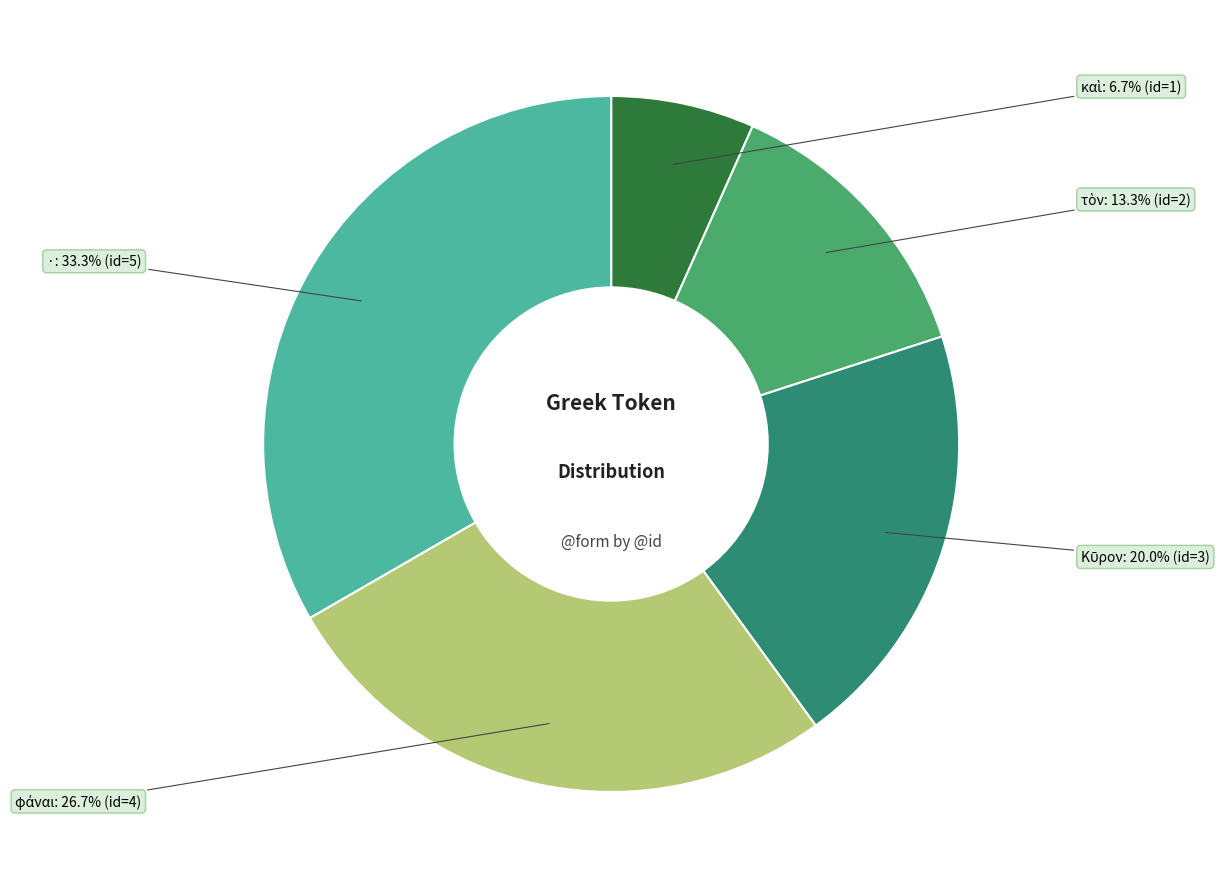

Is there any slice that represents more than half of the pie?

No